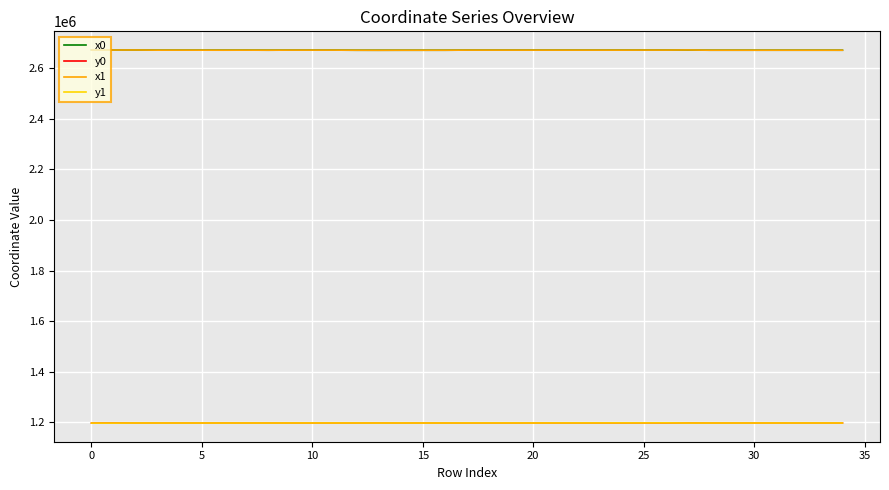

True or false: x1 and y1 cross at least once.

False